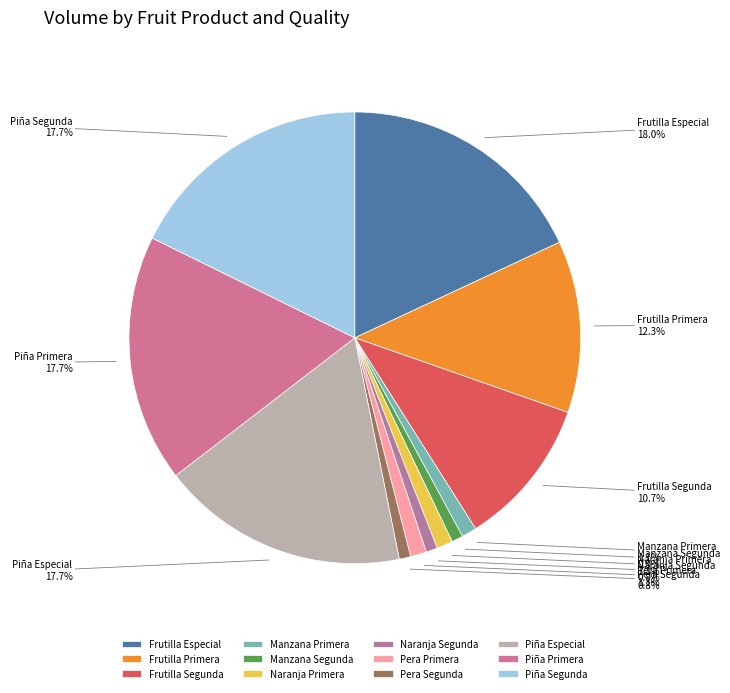

To the nearest percent, what percentage of the pie is Manzana Segunda?

1%